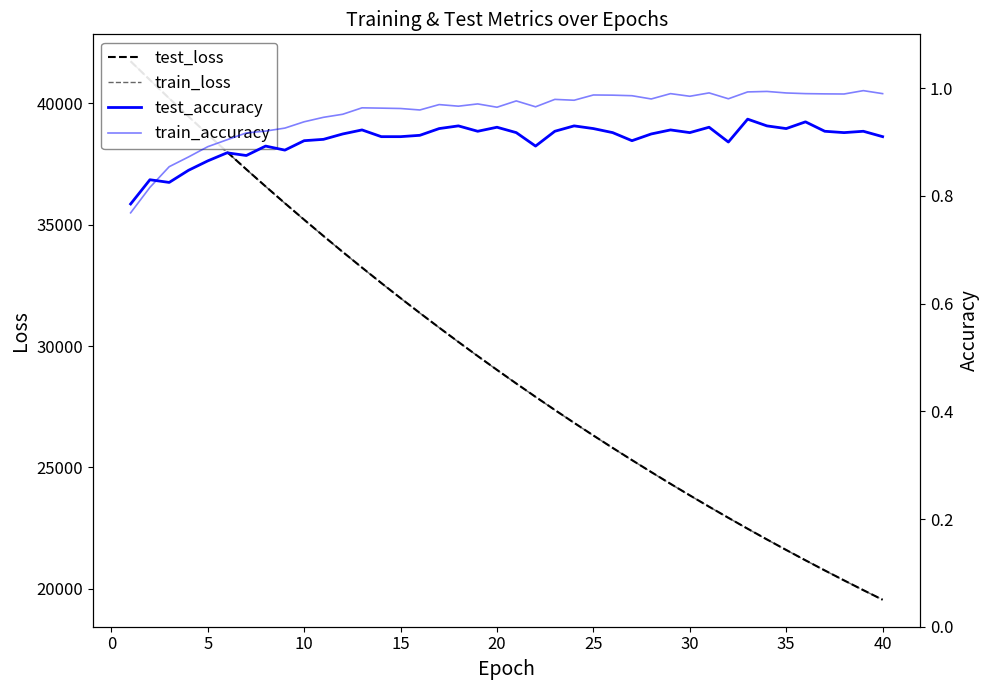

Rank the series at 25 from lowest to highest value.

test_accuracy, train_accuracy, train_loss, test_loss